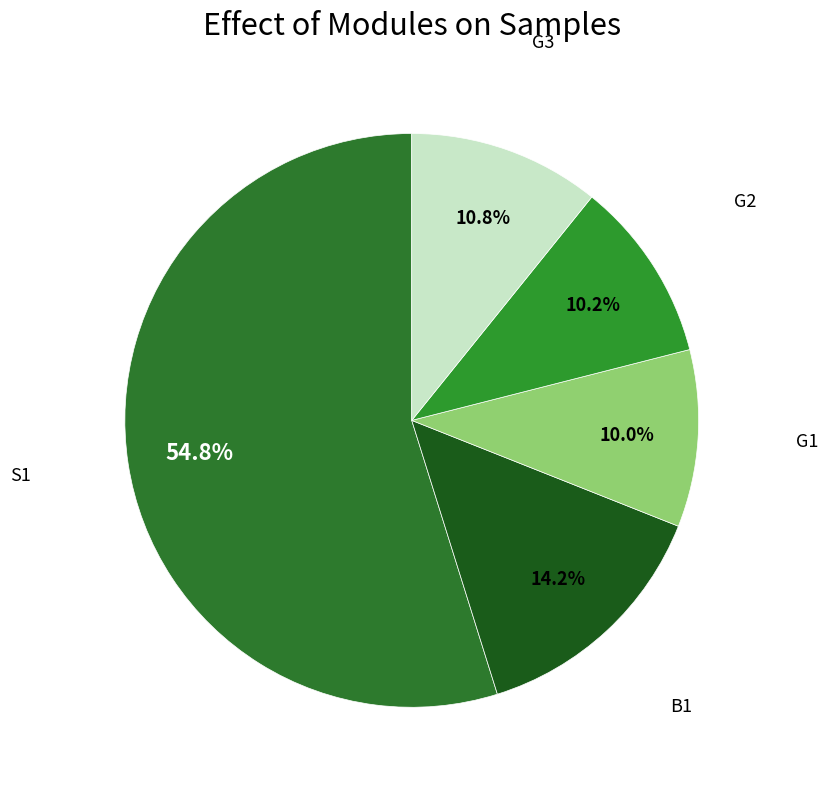

What is the largest slice in the pie chart?

S1